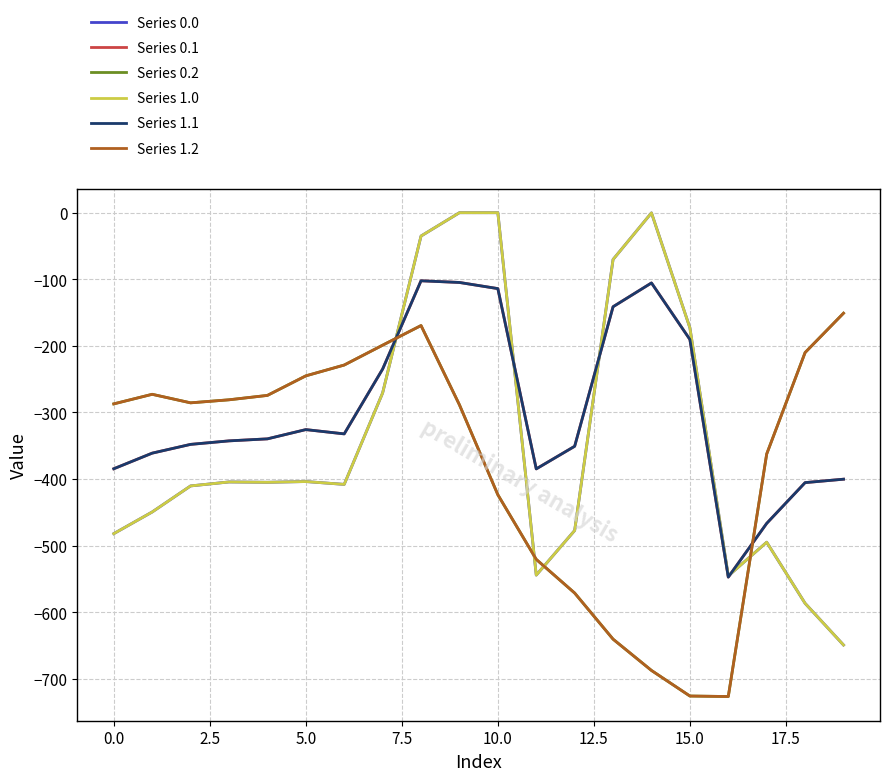

What is the difference between the maximum and minimum values in the Series 1.0 series?

649.2